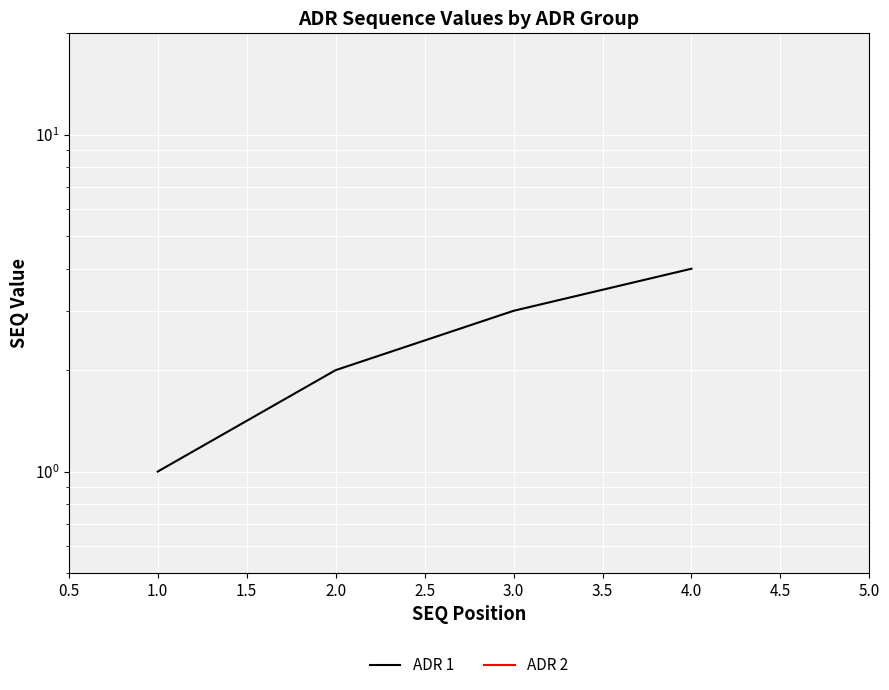

Is this an area chart (filled region under the line)?

No